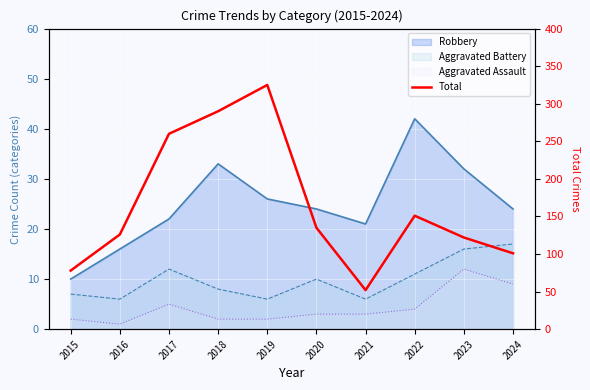

List the labels in order of value, largest first.

2019, 2018, 2017, 2022, 2020, 2016, 2023, 2024, 2015, 2021